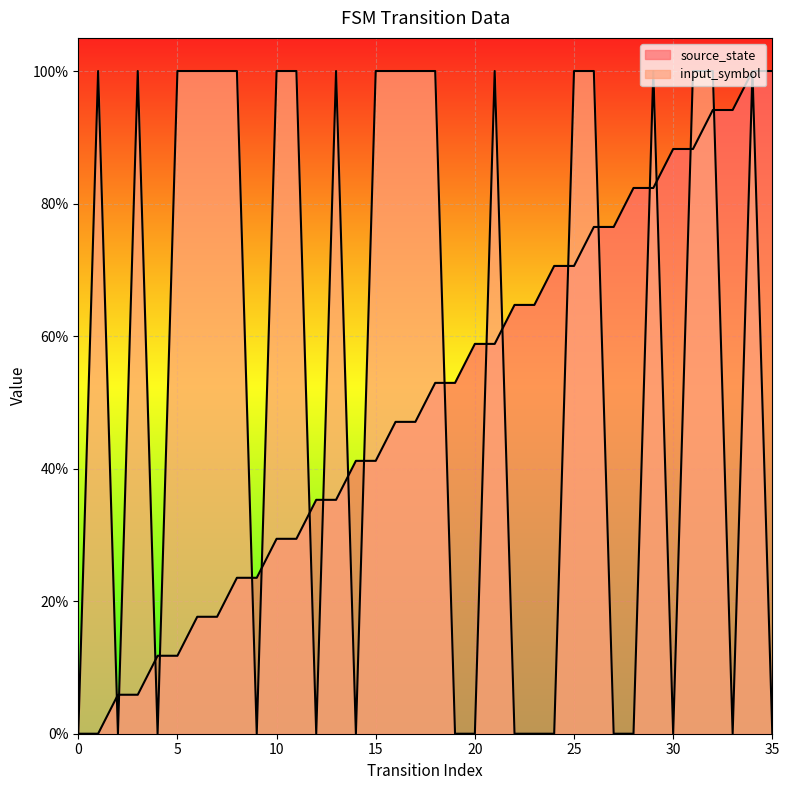

How many data points in source_state are above 0?

34